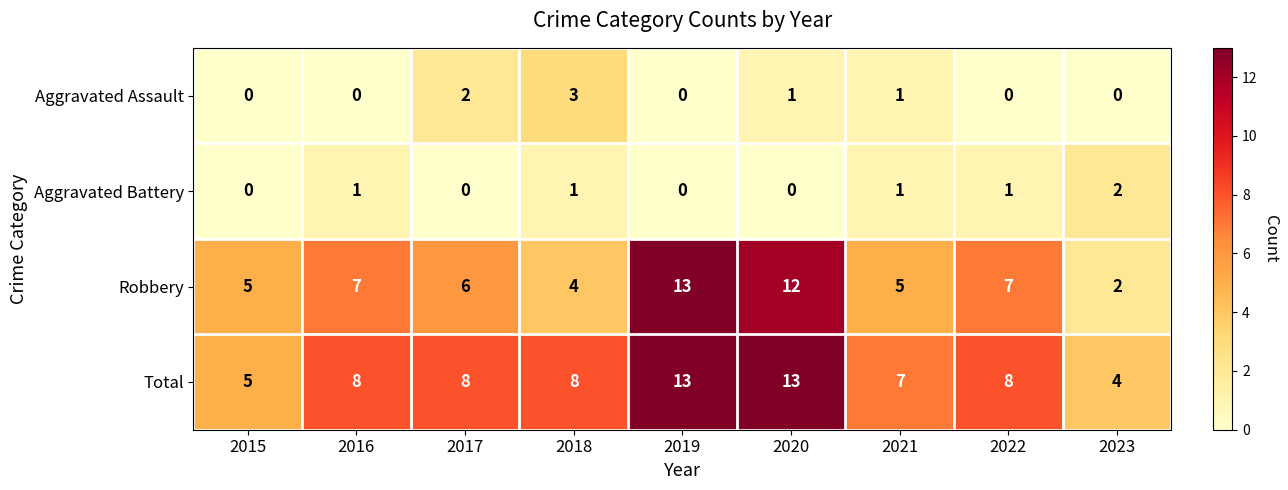

What value does the Aggravated Assault series have at 2018?

3